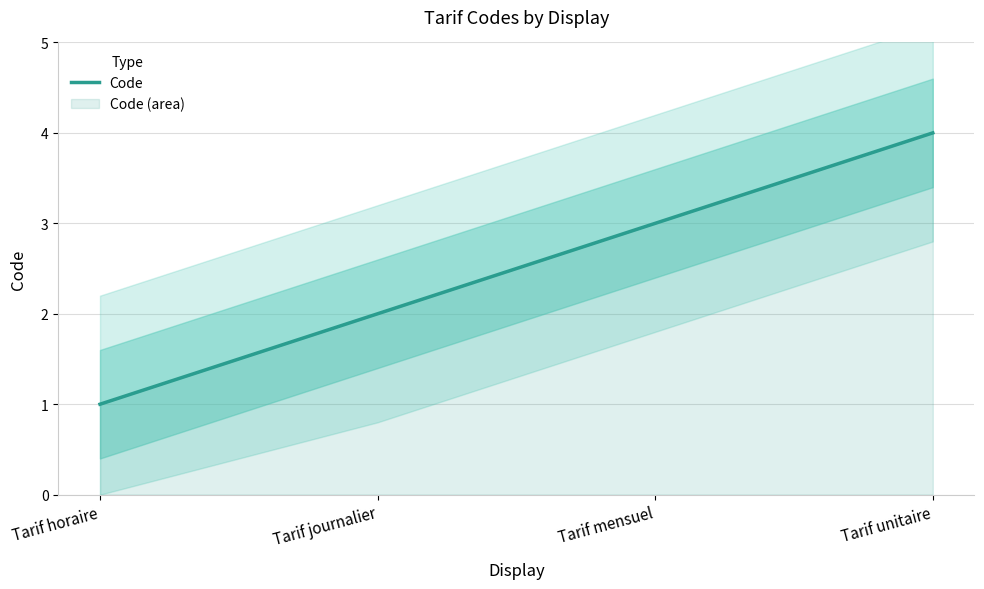

What is the sum of the values at Tarif journalier and Tarif horaire?

3